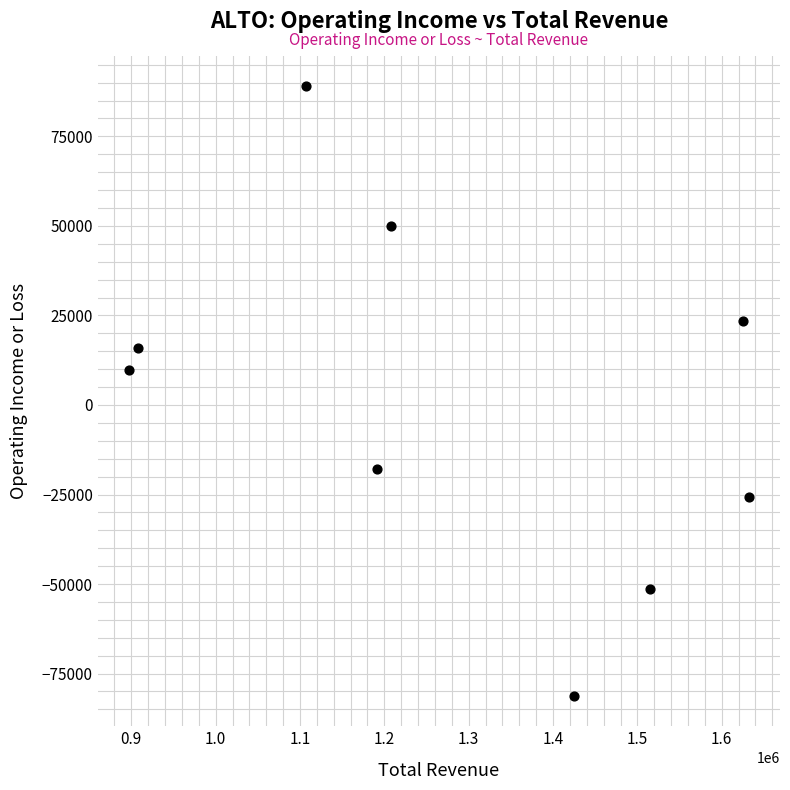

What is the range of X values (max minus min)?

735300